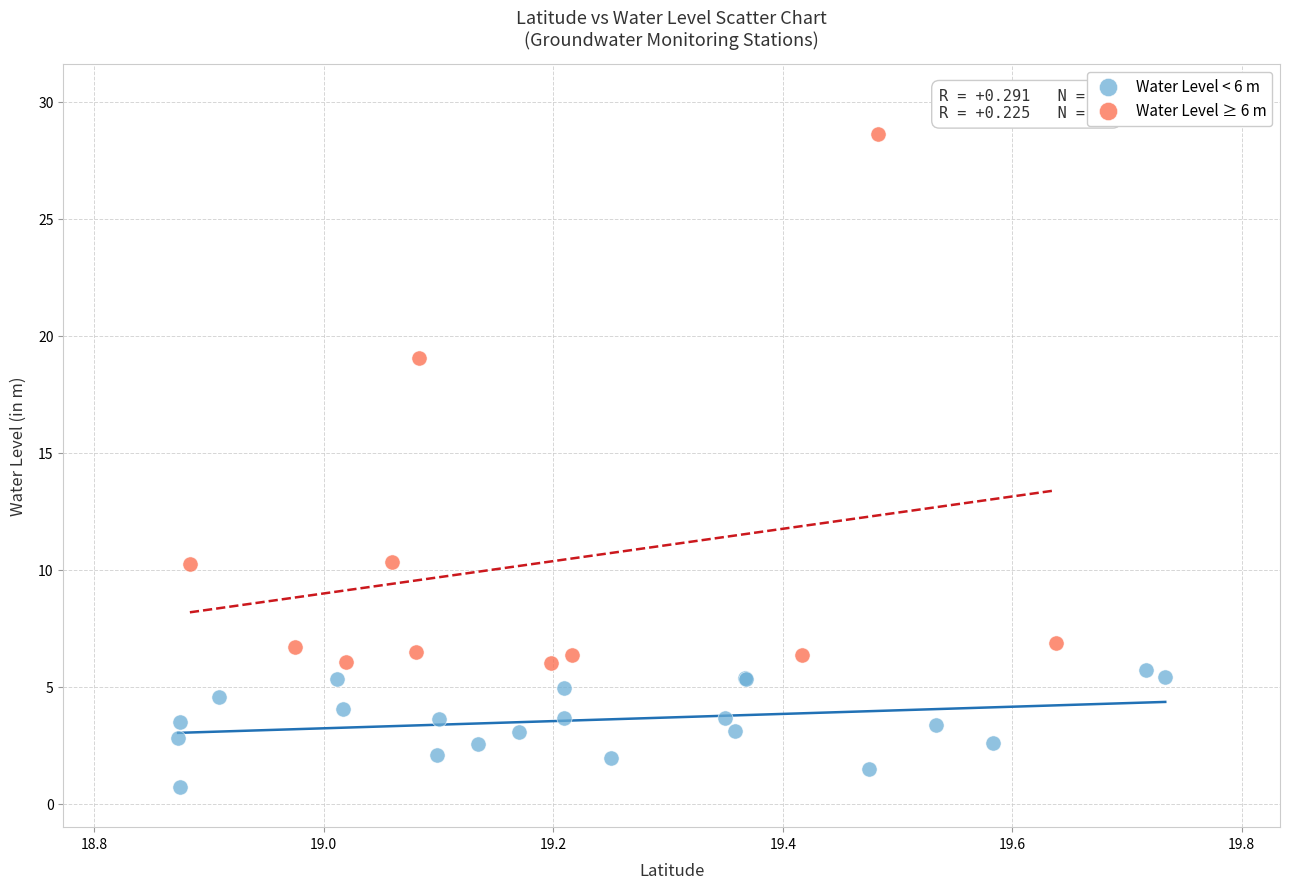

Which series contains the lowest Y value?

Water Level < 6 m